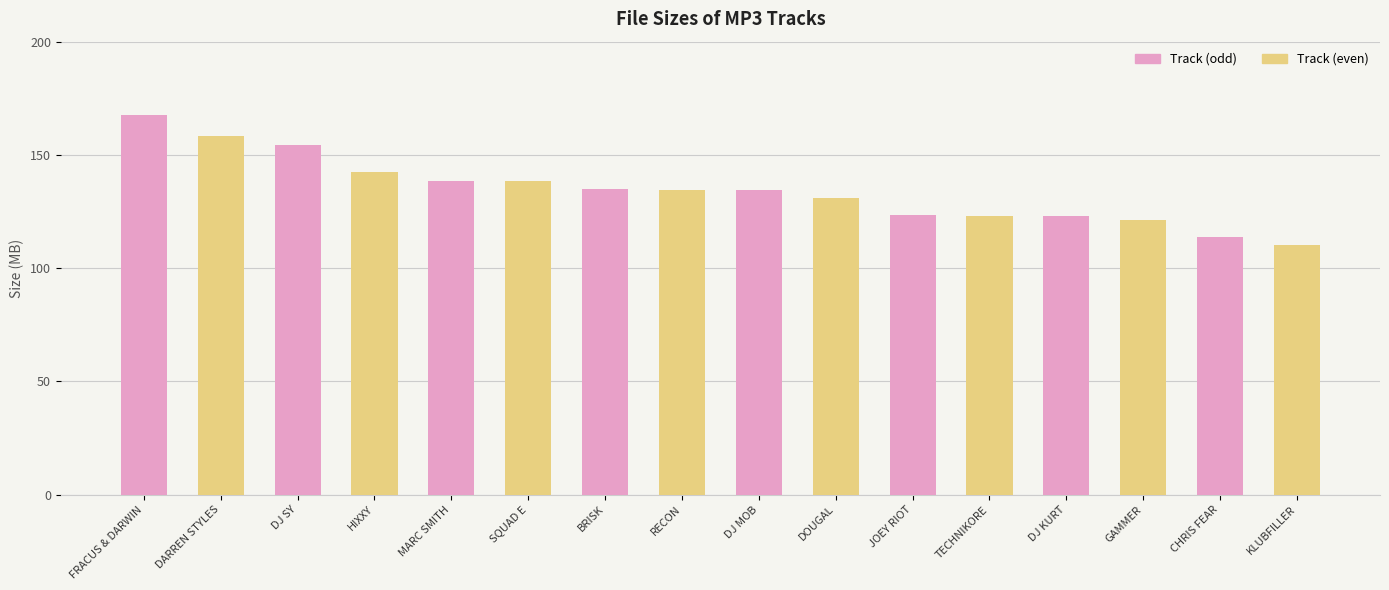

Read the value at DJ SY.

154.4